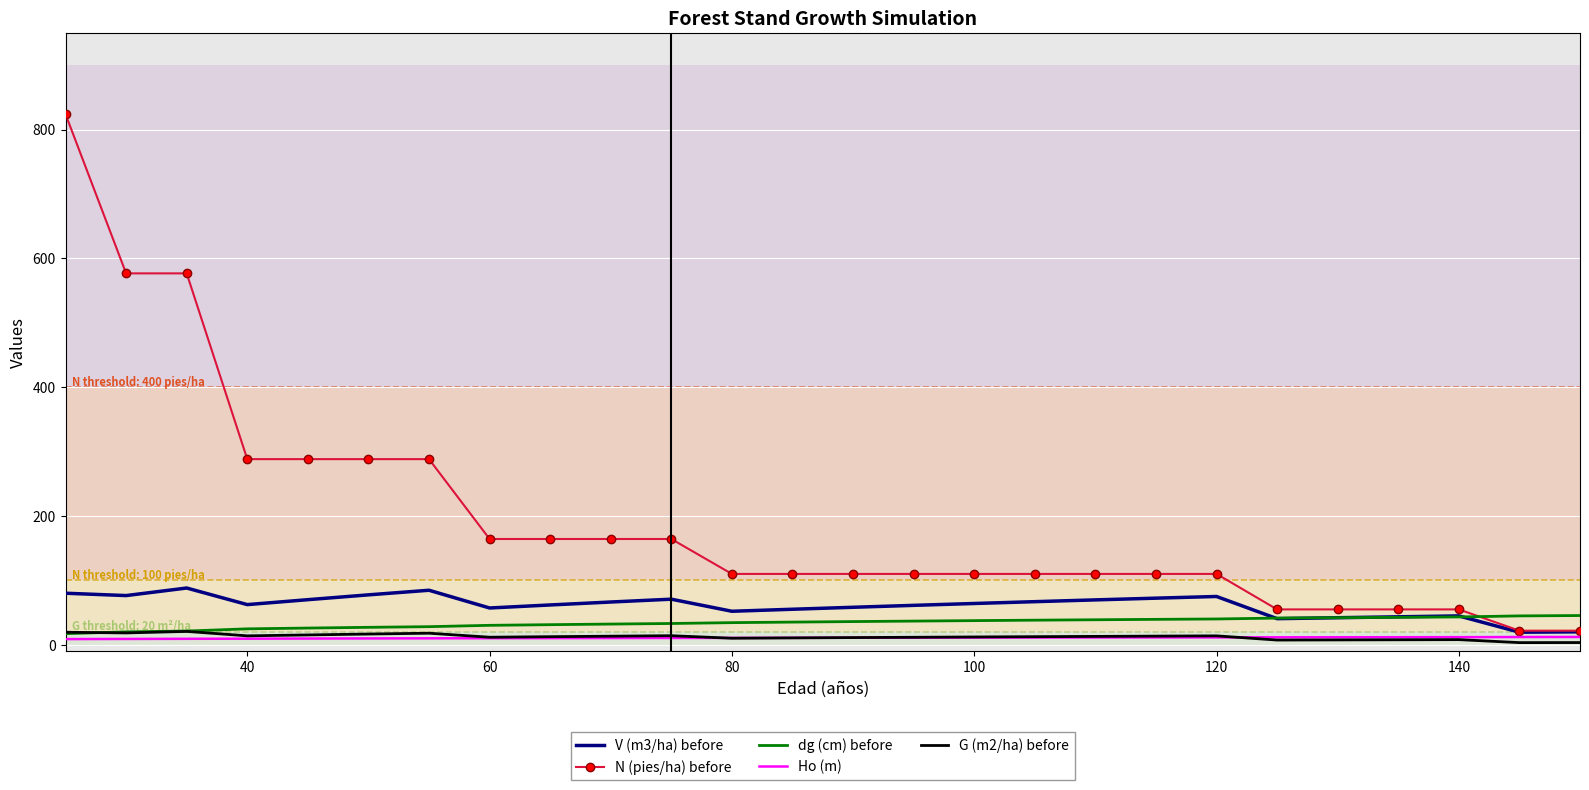

True or false: V (m3/ha) before and G (m2/ha) before cross at least once.

False